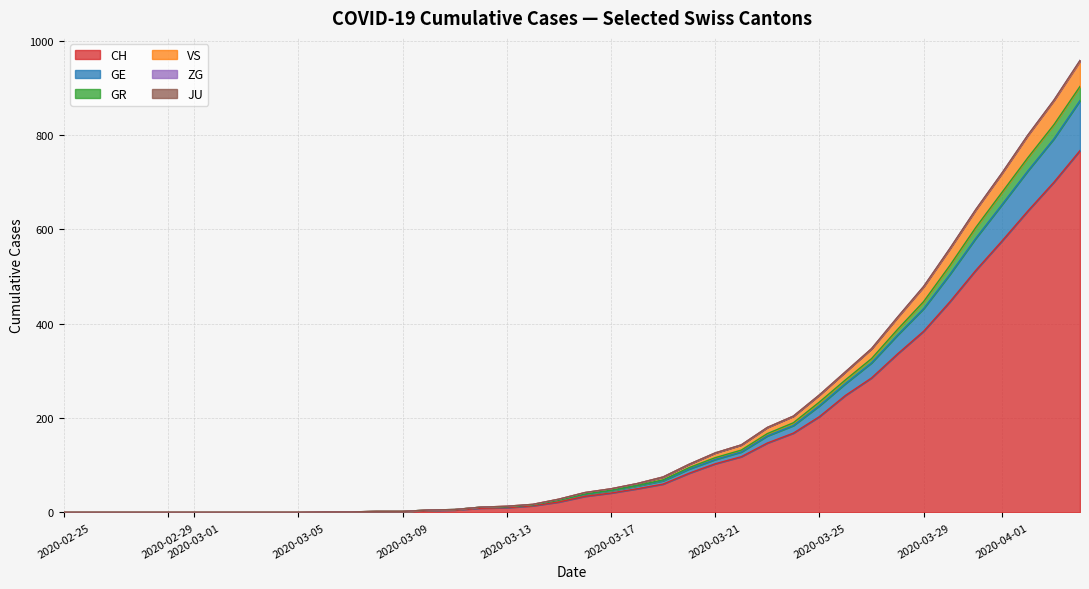

What is the highest value of the CH series?

767